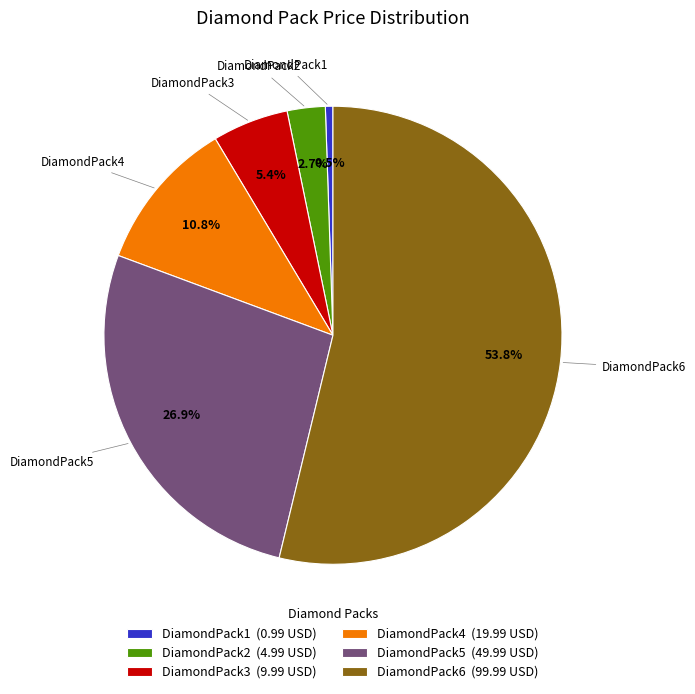

Approximately how many times larger is the value at DiamondPack6 (99.99 USD) compared to DiamondPack5 (49.99 USD)?

2.0